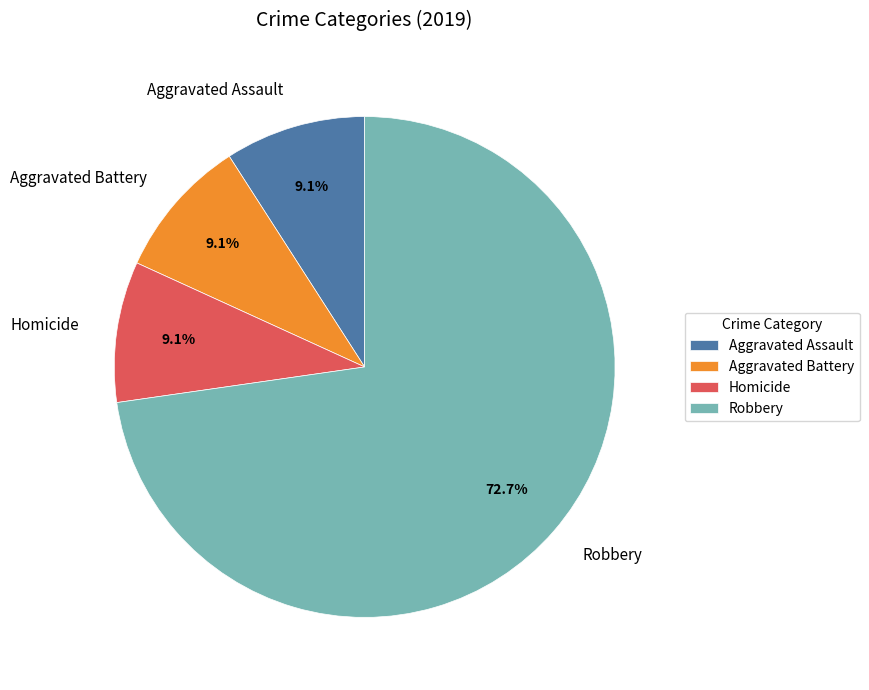

What percentage do Aggravated Battery and Robbery together represent?

81.8%